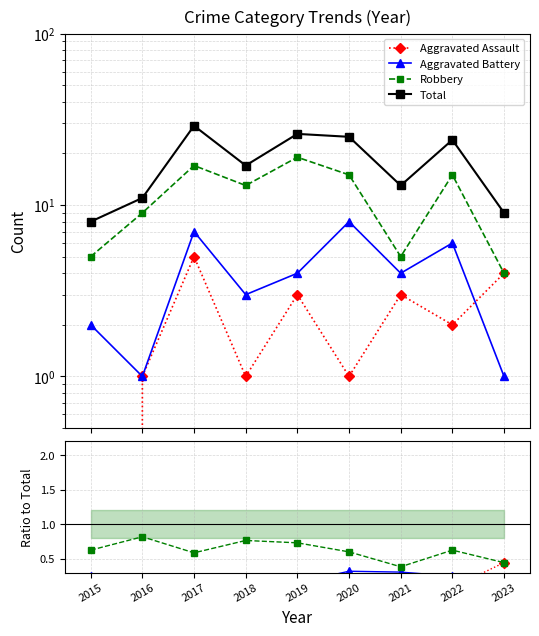

How many distinct data groups are displayed?

4